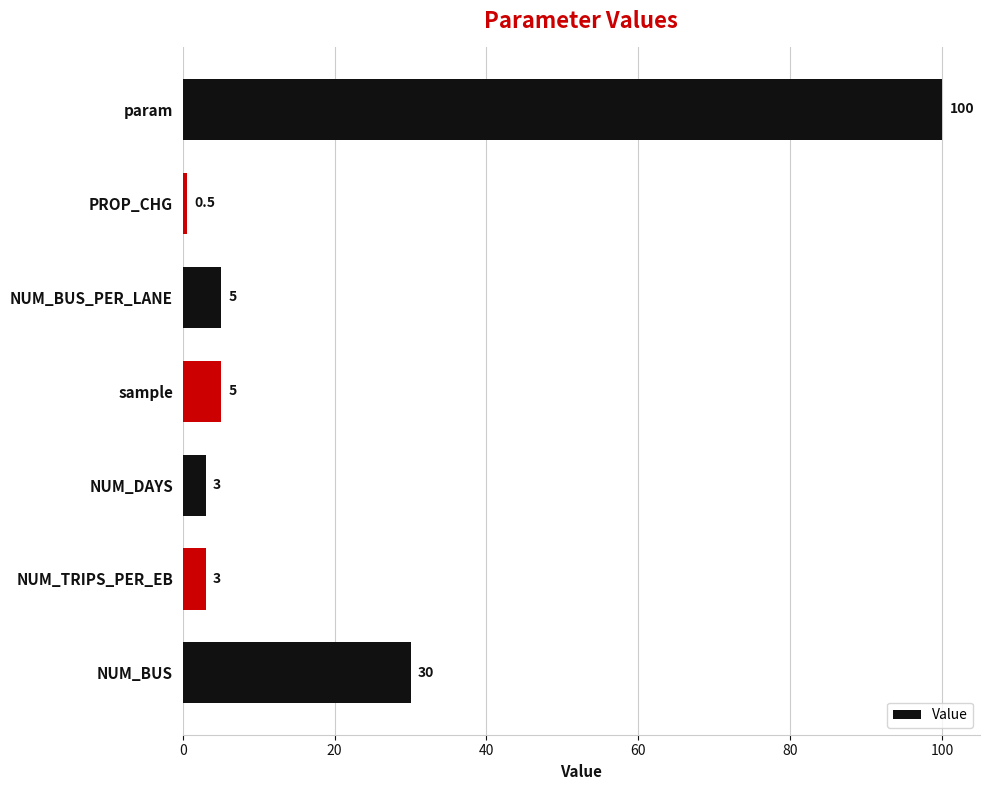

The chart shows a value of 5.0 at sample. True or false?

True